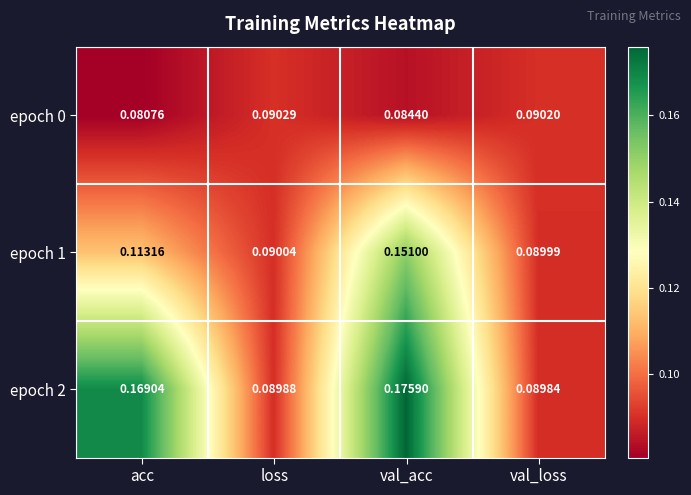

List the labels in order of epoch 0 value, largest first.

loss, val_loss, val_acc, acc